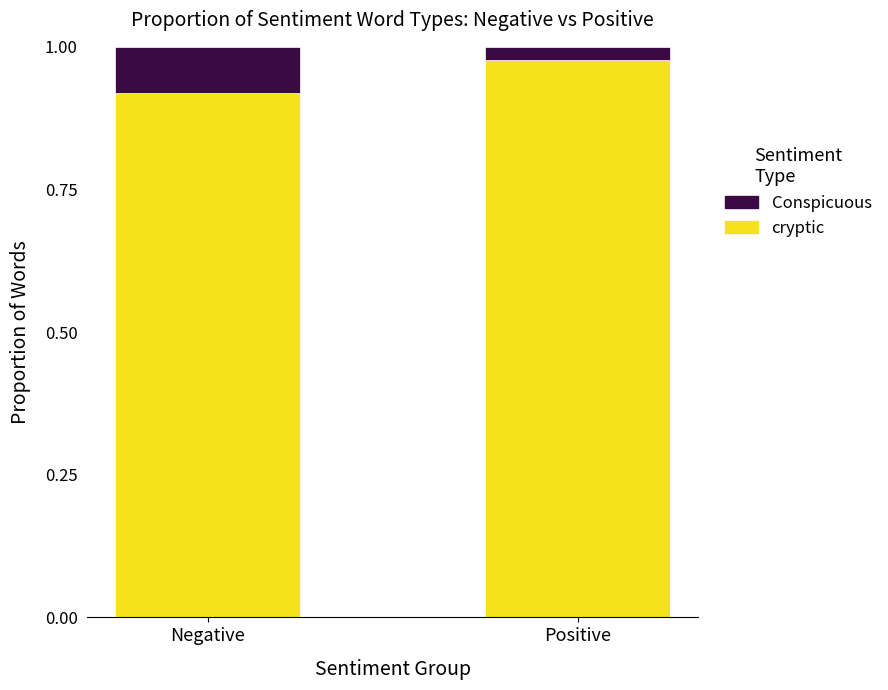

Which category has the lowest value in the cryptic series?

Negative